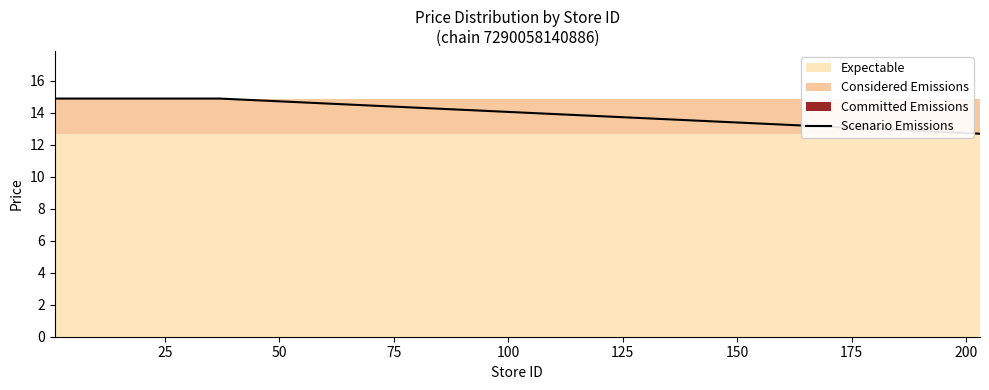

True or false: the data shows 22.0 at 10.

False